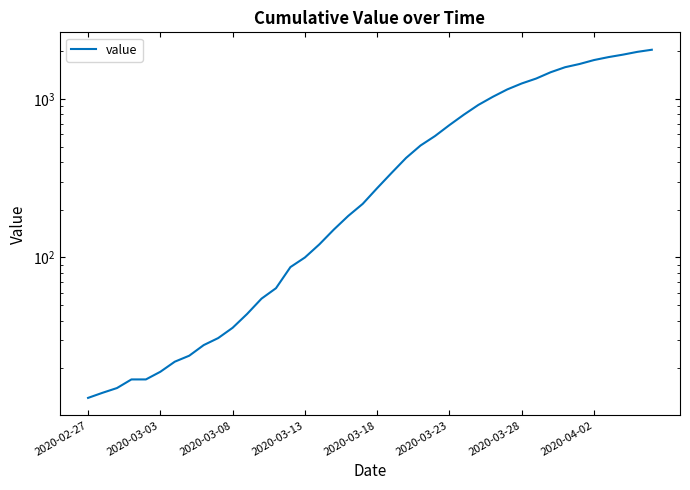

What is the value of the 29th point from the left?

1033